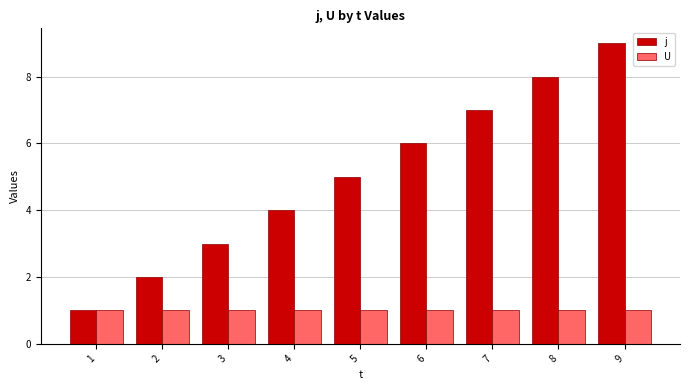

Reading left to right, list all the values displayed in this chart.

j: 1=1	2=2	3=3	4=4	5=5	6=6	7=7	8=8	9=9
U: 1=1	2=1	3=1	4=1	5=1	6=1	7=1	8=1	9=1